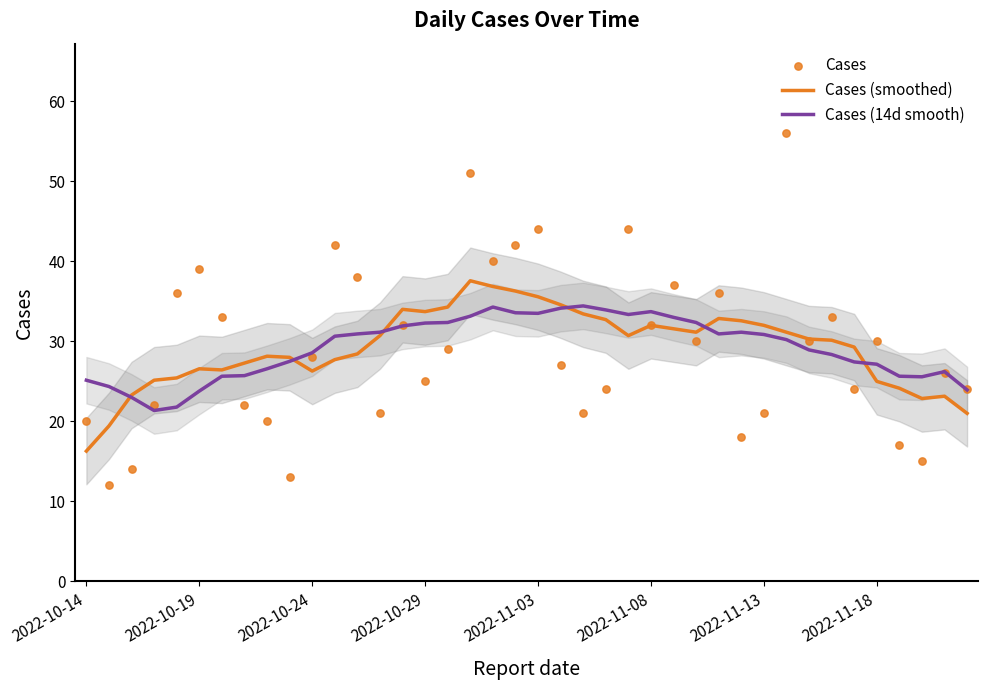

What is the minimum value for Cases (smoothed)?

16.3